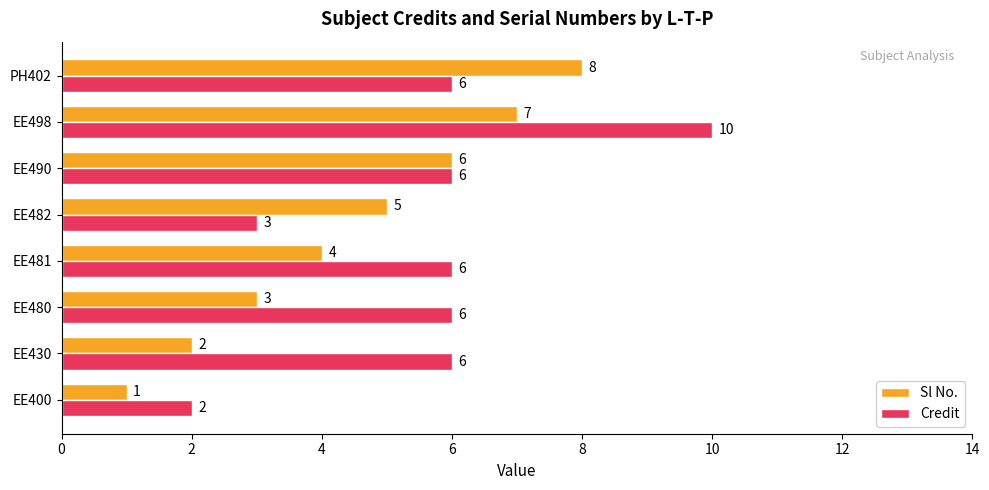

The Credit series shows 6 at EE430. True or false?

True